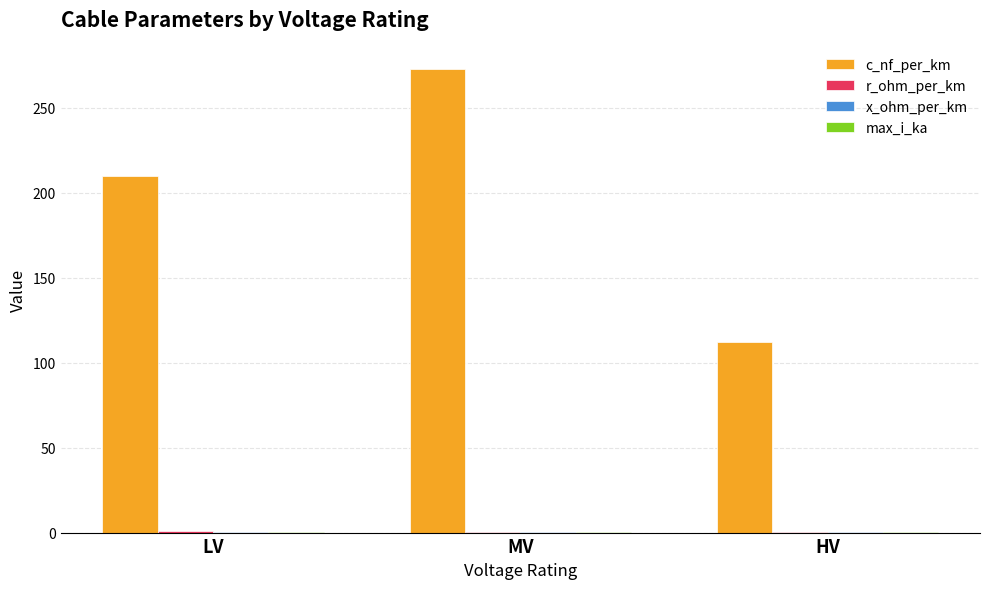

What is the total value across all series at MV?

273.6